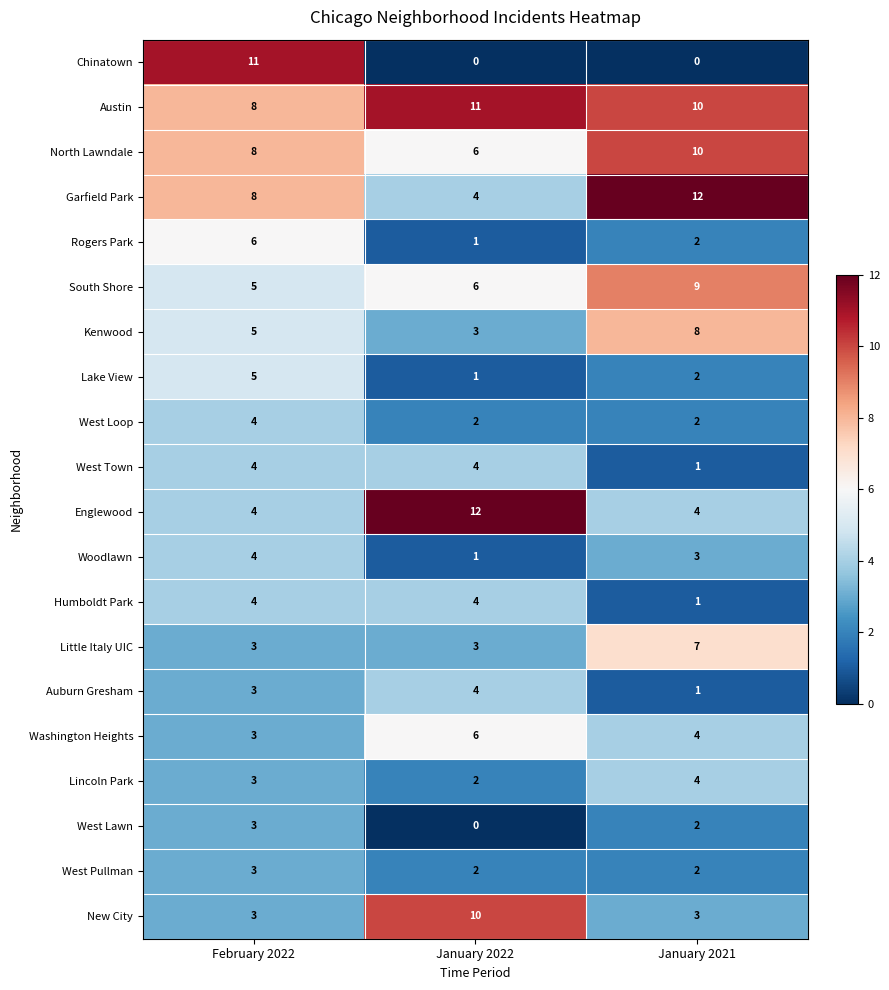

Is it true that Washington Heights equals 11 at January 2022?

False